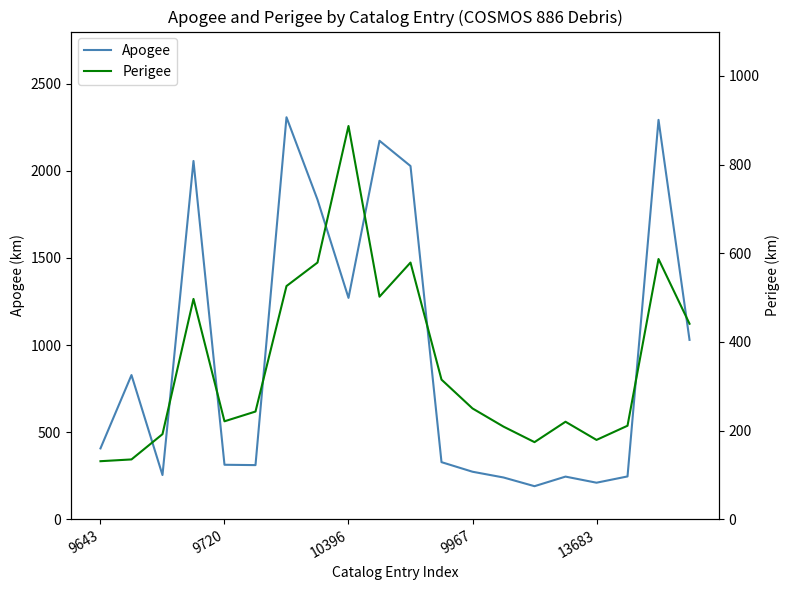

The value of Perigee at 13 is 294. True or false?

False